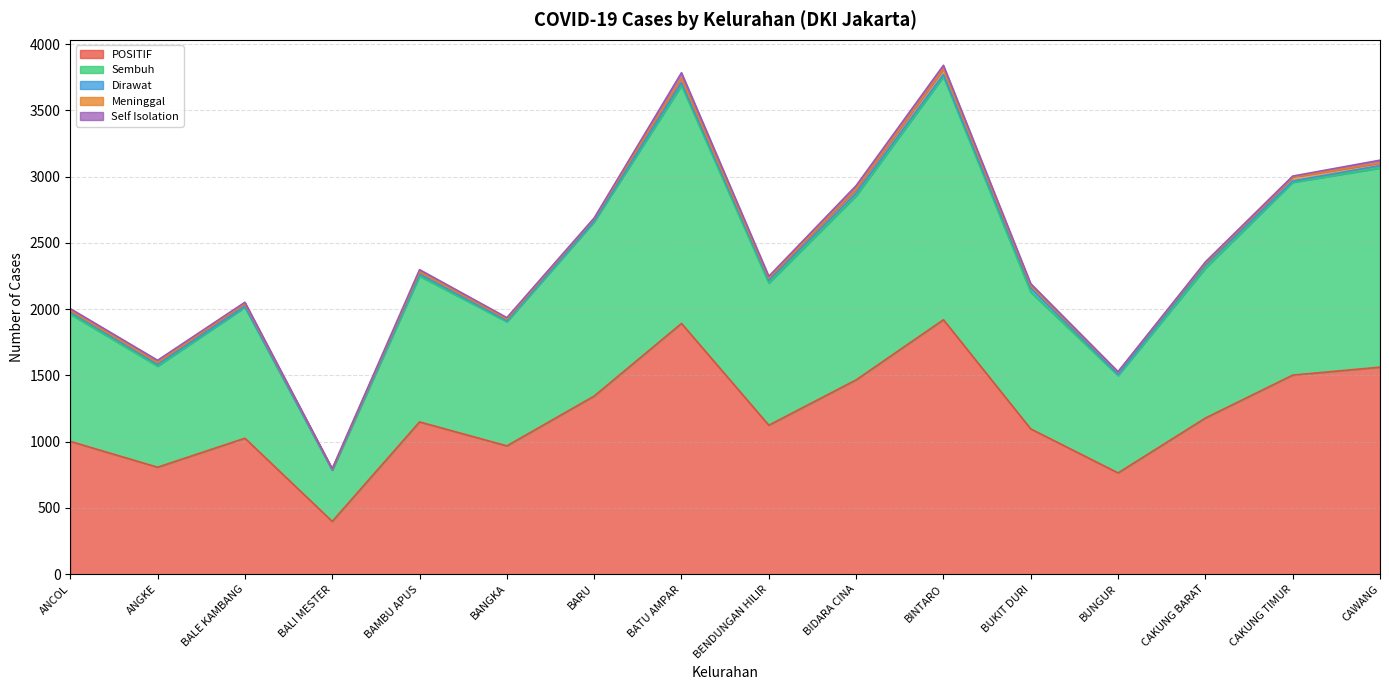

What is the total value across all series at BALI MESTER?

796